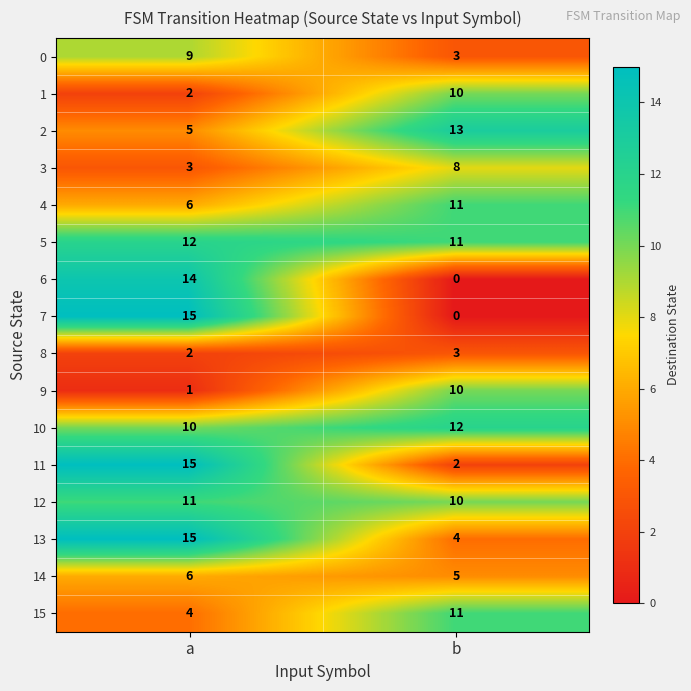

What is the difference between the maximum and minimum values in the 2 series?

8